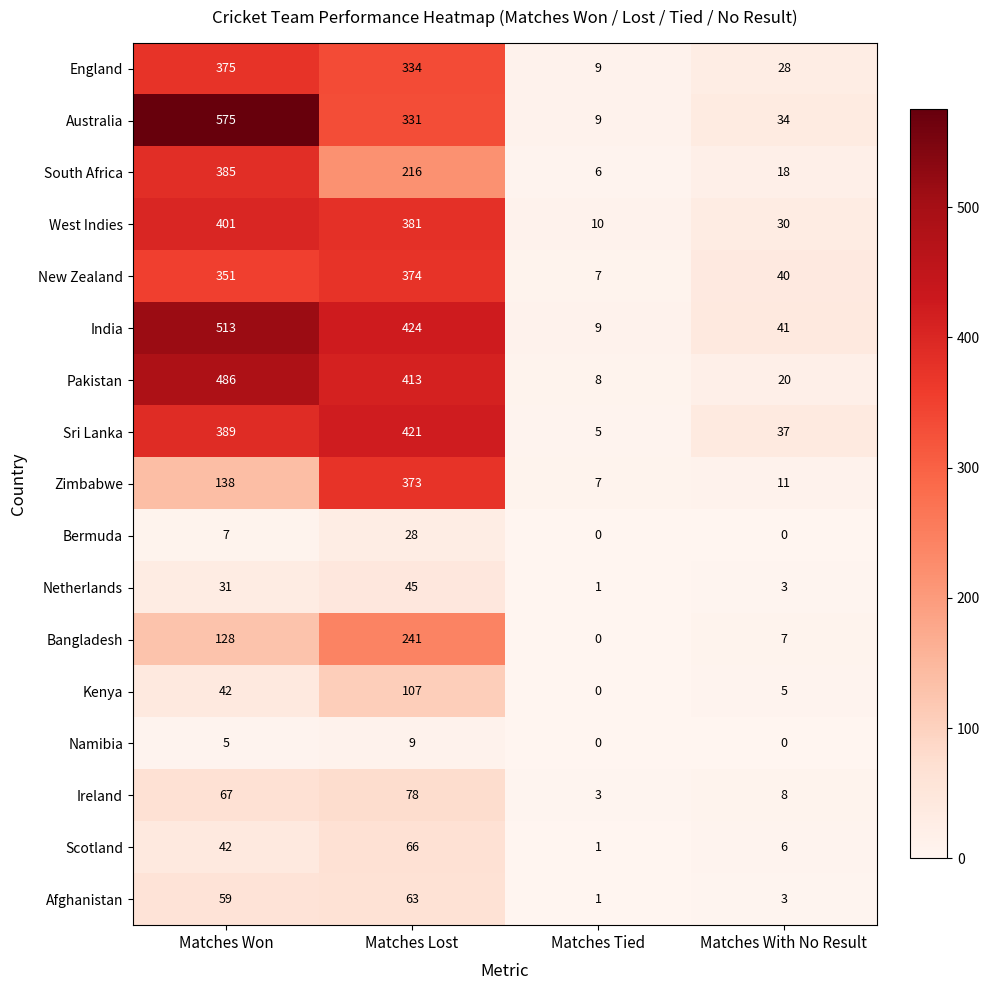

What is the sum of all Netherlands values?

80